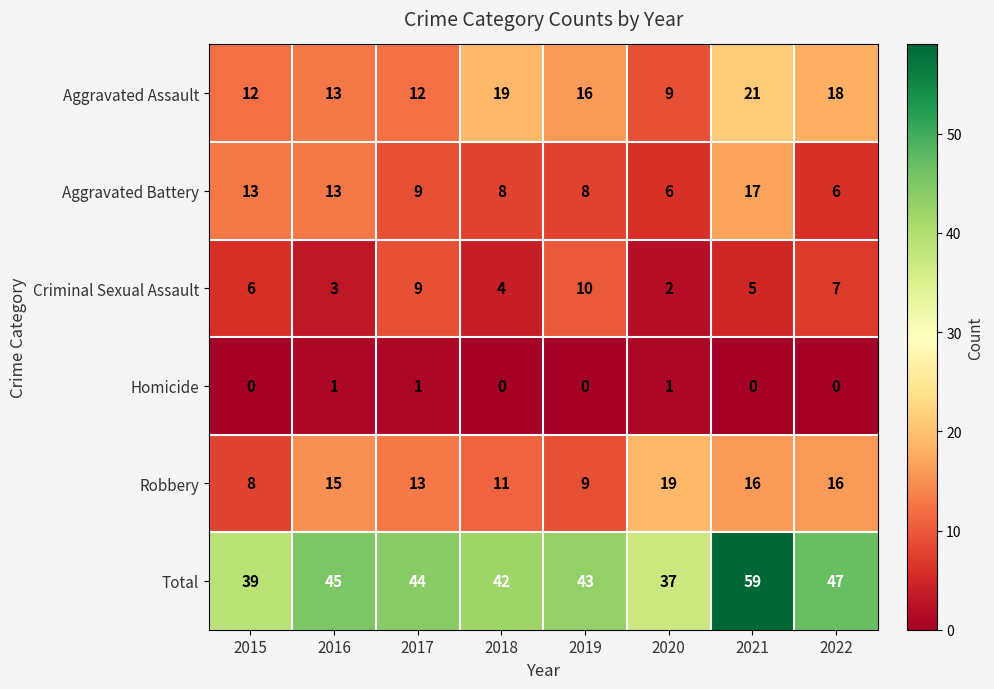

What is the average value of the Aggravated Assault series?

15